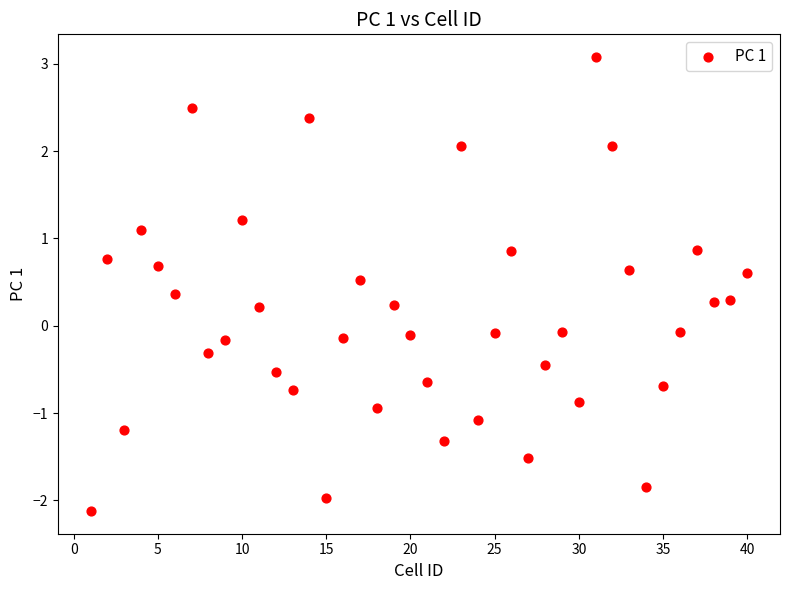

What is the range of Y values (max minus min)?

5.2